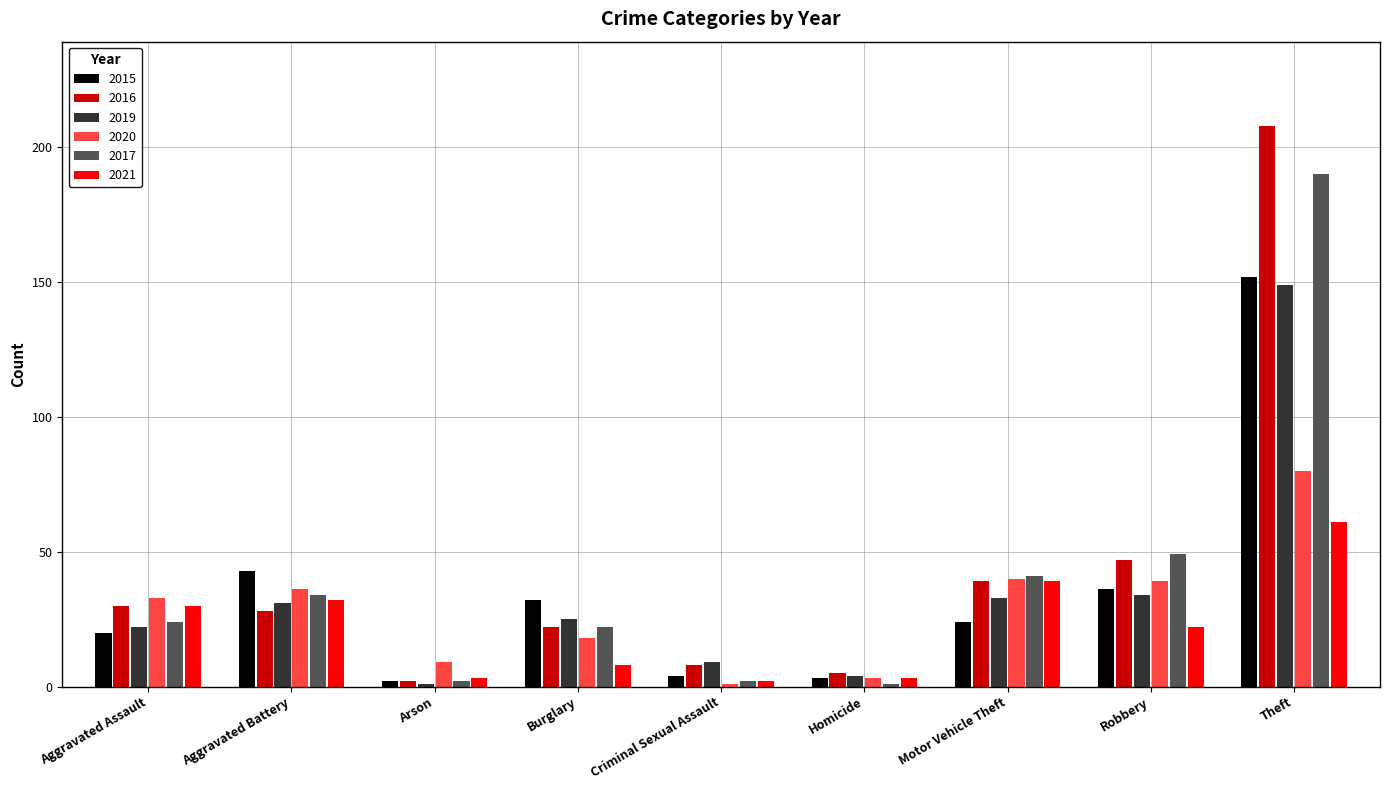

How many bars are there in total?

54